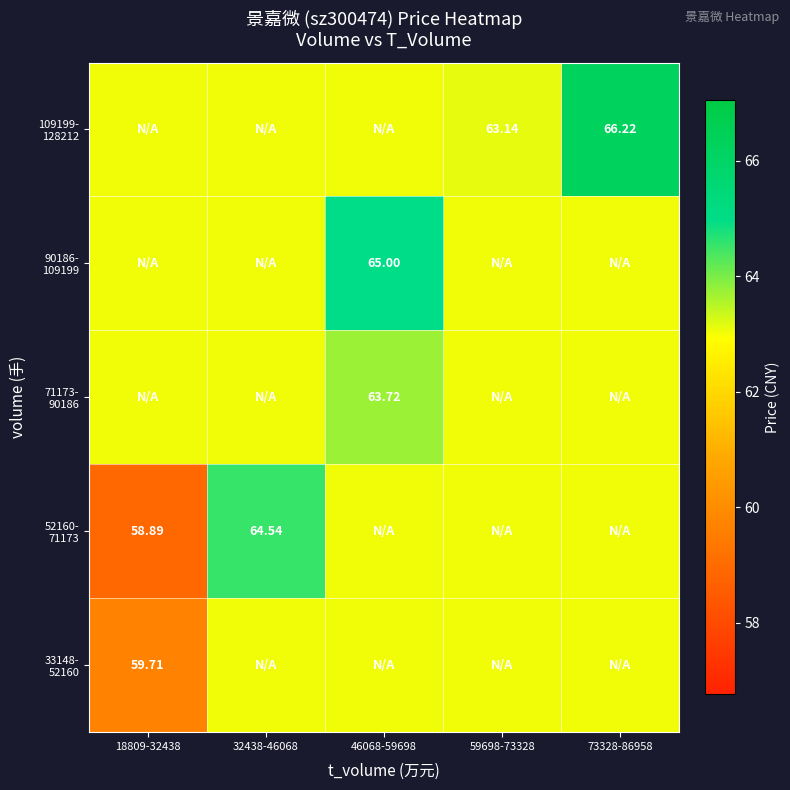

What is the smallest value displayed?

58.9